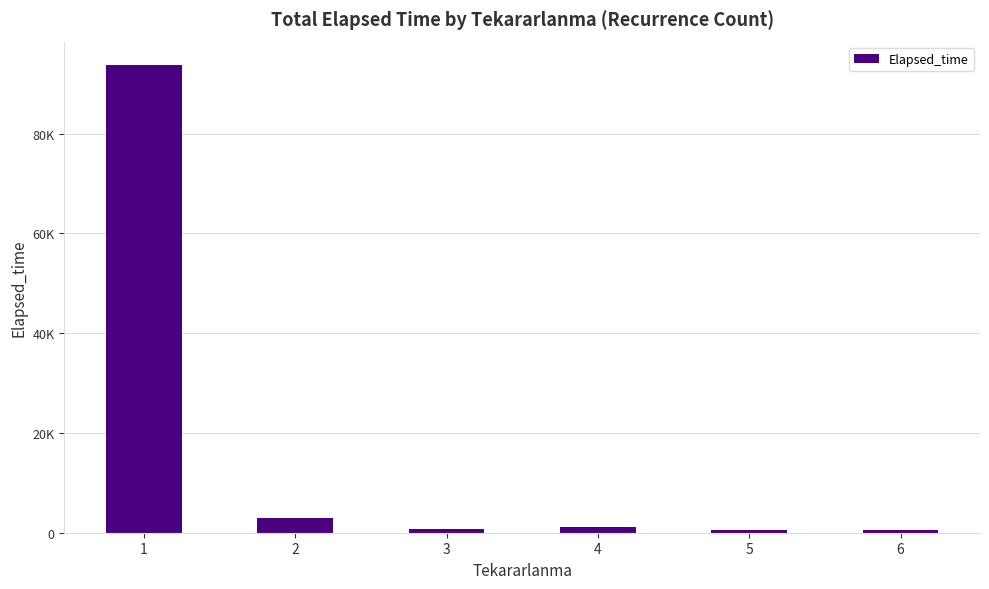

What is the difference between the maximum and minimum values?

93280